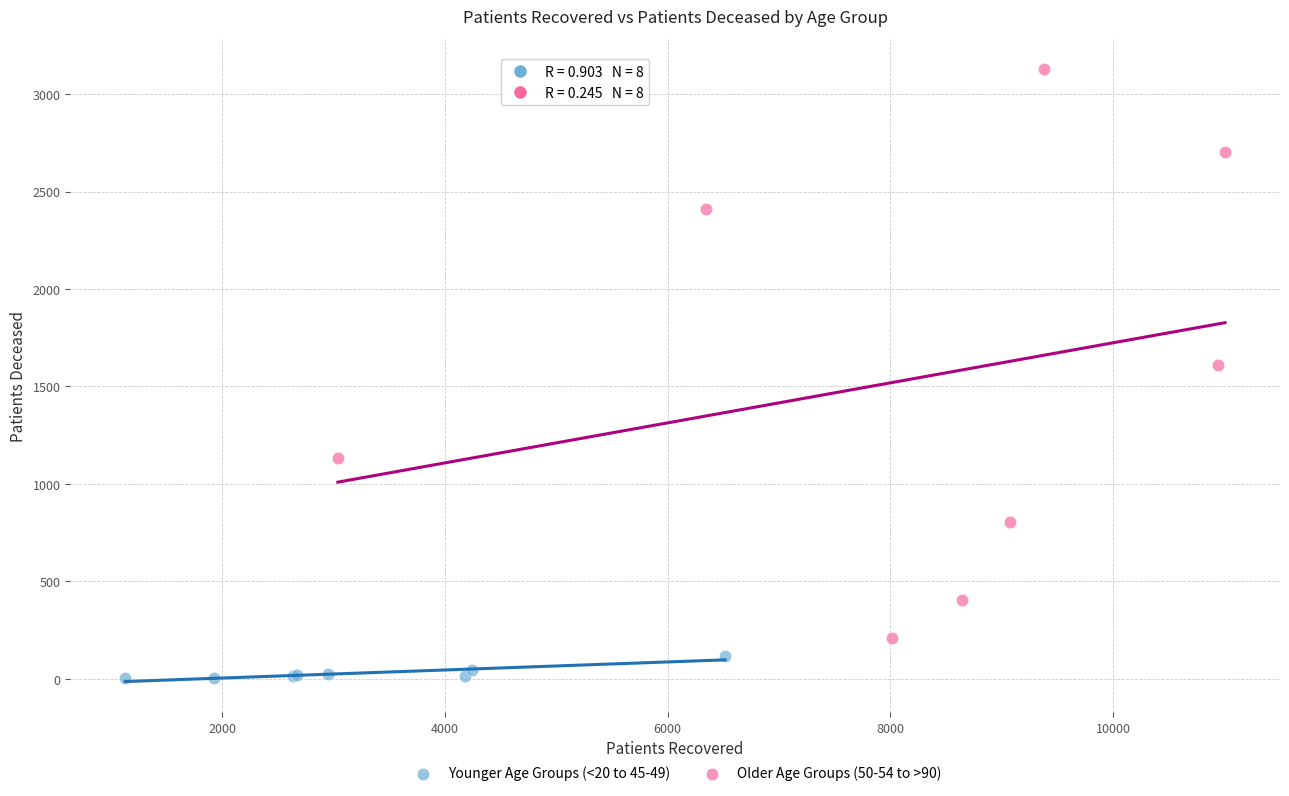

Which series contains the lowest Y value?

Younger Age Groups (<20 to 45-49)